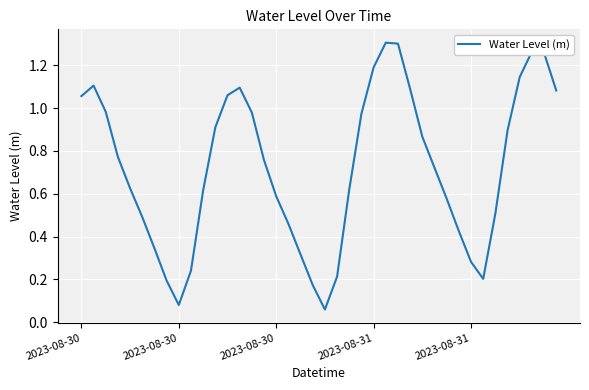

List the labels in order of value, smallest first.

20, 8, 19, 7, 33, 21, 9, 32, 18, 6, 31, 17, 5, 34, 30, 16, 10, 22, 2023-08-31, 29, 15, 2023-08-31, 28, 35, 11, 23, 14, 2023-08-30, 2023-08-30, 12, 39, 27, 13, 2023-08-30, 36, 24, 38, 37, 26, 25